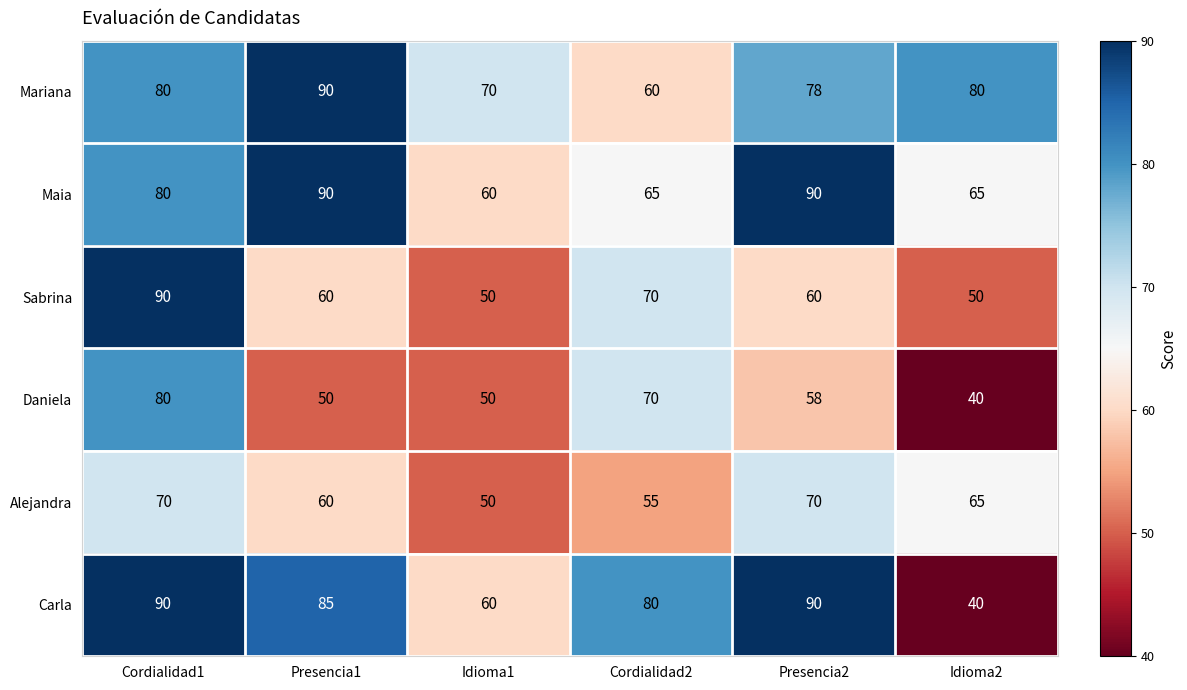

What is the difference between the maximum and second lowest values in the Sabrina series?

40